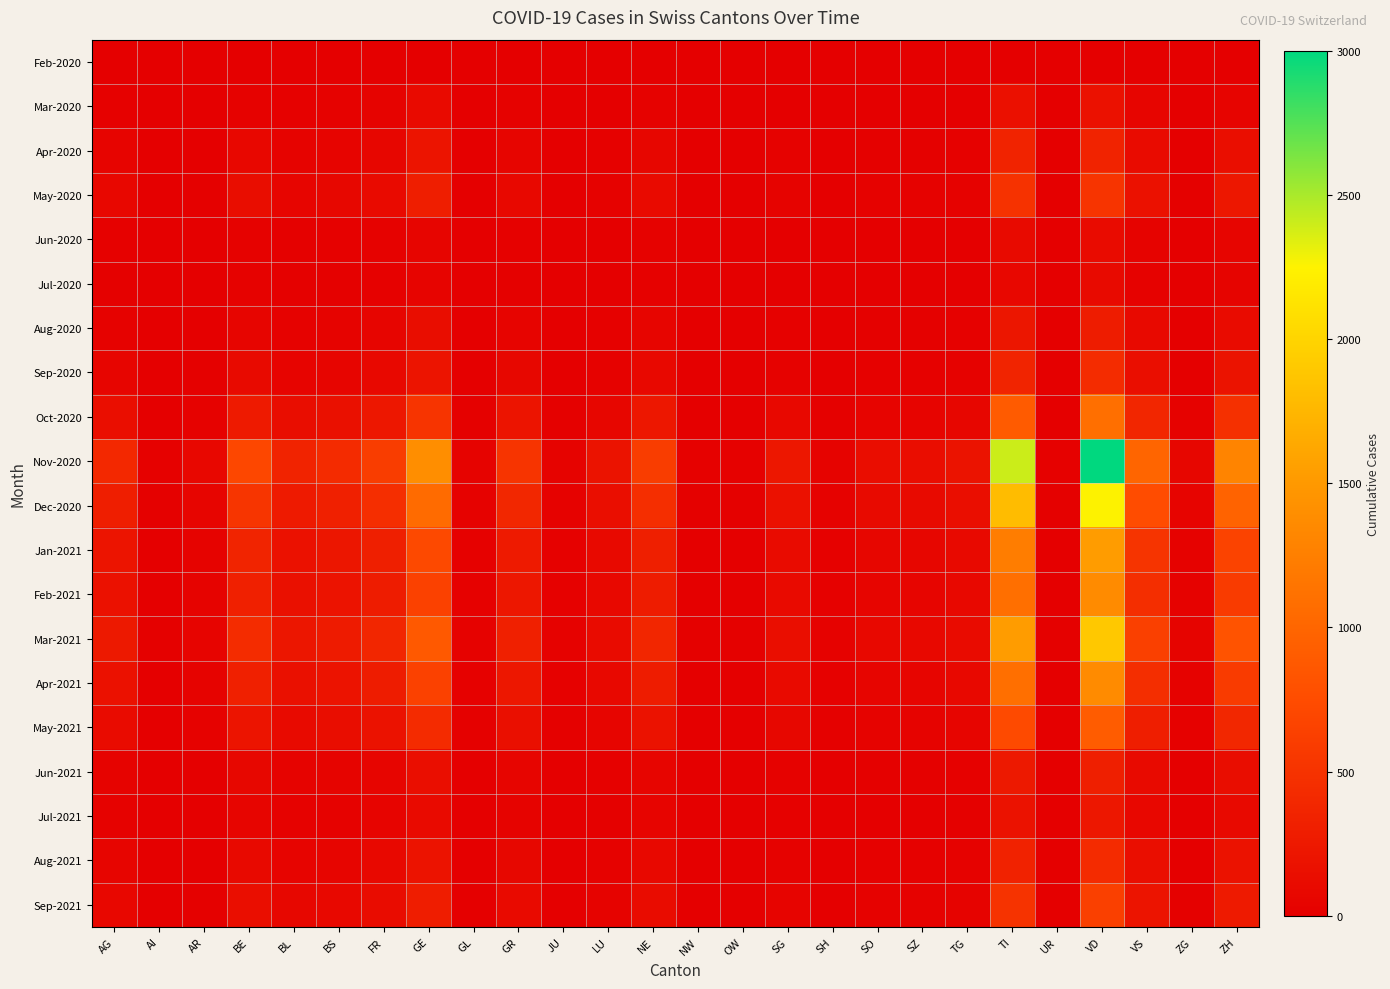

Reading left to right, extract all data points from this chart.

Feb-2020: AG=0	AI=0	AR=0	BE=0	BL=1	BS=1	FR=0	GE=0	GL=0	GR=0	JU=0	LU=0	NE=0	NW=0	OW=0	SG=0	SH=0	SO=0	SZ=0	TG=0	TI=0	UR=0	VD=0	VS=0	ZG=0	ZH=0
Mar-2020: AG=18	AI=0	AR=3	BE=28	BL=19	BS=24	FR=37	GE=106	GL=2	GR=30	JU=0	LU=7	NE=30	NW=0	OW=0	SG=9	SH=1	SO=3	SZ=5	TG=7	TI=165	UR=1	VD=175	VS=53	ZG=2	ZH=48
Apr-2020: AG=50	AI=2	AR=10	BE=80	BL=40	BS=50	FR=70	GE=200	GL=5	GR=60	JU=5	LU=20	NE=70	NW=2	OW=2	SG=25	SH=5	SO=15	SZ=15	TG=20	TI=350	UR=3	VD=350	VS=120	ZG=8	ZH=150
May-2020: AG=80	AI=3	AR=15	BE=130	BL=60	BS=75	FR=110	GE=300	GL=8	GR=90	JU=8	LU=35	NE=110	NW=3	OW=3	SG=40	SH=8	SO=25	SZ=25	TG=35	TI=500	UR=5	VD=520	VS=180	ZG=12	ZH=230
Jun-2020: AG=20	AI=1	AR=3	BE=30	BL=15	BS=18	FR=25	GE=60	GL=2	GR=20	JU=2	LU=8	NE=25	NW=1	OW=1	SG=10	SH=2	SO=6	SZ=6	TG=8	TI=100	UR=1	VD=120	VS=40	ZG=3	ZH=55
Jul-2020: AG=15	AI=1	AR=3	BE=25	BL=12	BS=15	FR=20	GE=50	GL=1	GR=15	JU=1	LU=6	NE=20	NW=1	OW=1	SG=8	SH=1	SO=5	SZ=5	TG=6	TI=80	UR=1	VD=100	VS=35	ZG=2	ZH=45
Aug-2020: AG=35	AI=2	AR=7	BE=60	BL=30	BS=38	FR=55	GE=130	GL=4	GR=50	JU=4	LU=18	NE=60	NW=2	OW=2	SG=22	SH=4	SO=12	SZ=12	TG=18	TI=220	UR=2	VD=280	VS=95	ZG=7	ZH=120
Sep-2020: AG=60	AI=3	AR=12	BE=100	BL=50	BS=62	FR=90	GE=200	GL=6	GR=75	JU=6	LU=28	NE=90	NW=3	OW=3	SG=35	SH=6	SO=20	SZ=20	TG=28	TI=360	UR=3	VD=440	VS=150	ZG=10	ZH=190
Oct-2020: AG=150	AI=8	AR=30	BE=260	BL=130	BS=160	FR=230	GE=520	GL=15	GR=200	JU=15	LU=70	NE=230	NW=8	OW=8	SG=90	SH=15	SO=50	SZ=50	TG=70	TI=900	UR=8	VD=1100	VS=380	ZG=25	ZH=480
Nov-2020: AG=400	AI=20	AR=80	BE=700	BL=350	BS=430	FR=600	GE=1400	GL=40	GR=520	JU=40	LU=190	NE=600	NW=20	OW=20	SG=240	SH=40	SO=135	SZ=135	TG=190	TI=2400	UR=20	VD=3000	VS=1000	ZG=65	ZH=1300
Dec-2020: AG=300	AI=15	AR=60	BE=530	BL=265	BS=325	FR=460	GE=1050	GL=30	GR=390	JU=30	LU=145	NE=460	NW=15	OW=15	SG=180	SH=30	SO=100	SZ=100	TG=145	TI=1800	UR=15	VD=2250	VS=750	ZG=50	ZH=975
Jan-2021: AG=200	AI=10	AR=40	BE=360	BL=180	BS=220	FR=310	GE=720	GL=20	GR=265	JU=20	LU=98	NE=310	NW=10	OW=10	SG=122	SH=20	SO=68	SZ=68	TG=98	TI=1230	UR=10	VD=1530	VS=510	ZG=34	ZH=660
Feb-2021: AG=180	AI=9	AR=36	BE=320	BL=160	BS=196	FR=278	GE=640	GL=18	GR=236	JU=18	LU=88	NE=278	NW=9	OW=9	SG=109	SH=18	SO=61	SZ=61	TG=88	TI=1100	UR=9	VD=1370	VS=455	ZG=30	ZH=590
Mar-2021: AG=250	AI=12	AR=50	BE=440	BL=220	BS=270	FR=385	GE=880	GL=25	GR=325	JU=25	LU=120	NE=385	NW=12	OW=12	SG=150	SH=25	SO=84	SZ=84	TG=120	TI=1530	UR=12	VD=1900	VS=630	ZG=42	ZH=815
Apr-2021: AG=180	AI=9	AR=36	BE=320	BL=160	BS=196	FR=278	GE=640	GL=18	GR=236	JU=18	LU=88	NE=278	NW=9	OW=9	SG=109	SH=18	SO=61	SZ=61	TG=88	TI=1100	UR=9	VD=1370	VS=455	ZG=30	ZH=590
May-2021: AG=120	AI=6	AR=24	BE=210	BL=105	BS=130	FR=185	GE=430	GL=12	GR=158	JU=12	LU=58	NE=185	NW=6	OW=6	SG=72	SH=12	SO=41	SZ=41	TG=58	TI=730	UR=6	VD=910	VS=300	ZG=20	ZH=390
Jun-2021: AG=40	AI=2	AR=8	BE=72	BL=36	BS=44	FR=63	GE=145	GL=4	GR=53	JU=4	LU=20	NE=63	NW=2	OW=2	SG=24	SH=4	SO=14	SZ=14	TG=20	TI=250	UR=2	VD=310	VS=103	ZG=7	ZH=132
Jul-2021: AG=30	AI=1	AR=6	BE=54	BL=27	BS=33	FR=47	GE=110	GL=3	GR=40	JU=3	LU=15	NE=47	NW=1	OW=1	SG=18	SH=3	SO=10	SZ=10	TG=15	TI=187	UR=1	VD=232	VS=77	ZG=5	ZH=99
Aug-2021: AG=55	AI=2	AR=11	BE=99	BL=50	BS=61	FR=87	GE=198	GL=6	GR=73	JU=6	LU=27	NE=87	NW=2	OW=2	SG=34	SH=6	SO=19	SZ=19	TG=27	TI=345	UR=2	VD=430	VS=143	ZG=9	ZH=183
Sep-2021: AG=80	AI=4	AR=16	BE=145	BL=73	BS=89	FR=127	GE=290	GL=8	GR=107	JU=8	LU=39	NE=127	NW=4	OW=4	SG=50	SH=8	SO=28	SZ=28	TG=39	TI=505	UR=4	VD=628	VS=209	ZG=14	ZH=268